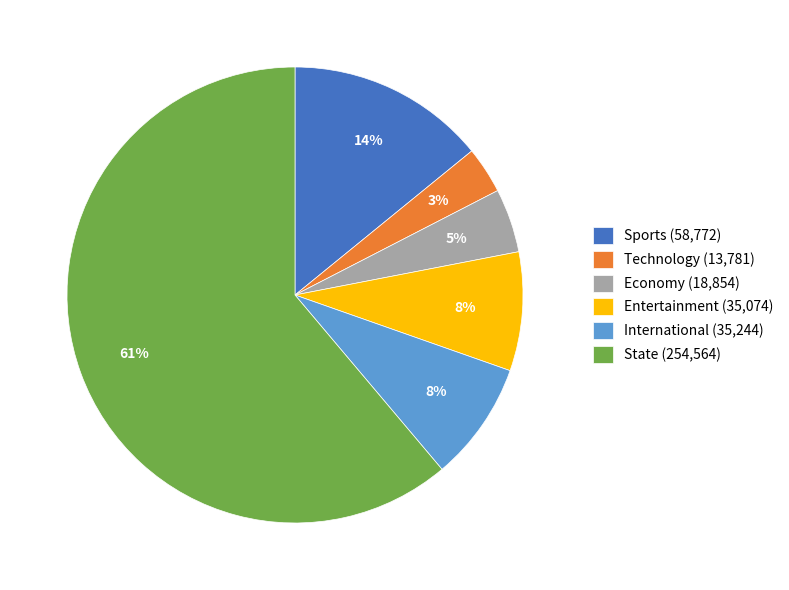

Is there a majority slice in this chart?

Yes